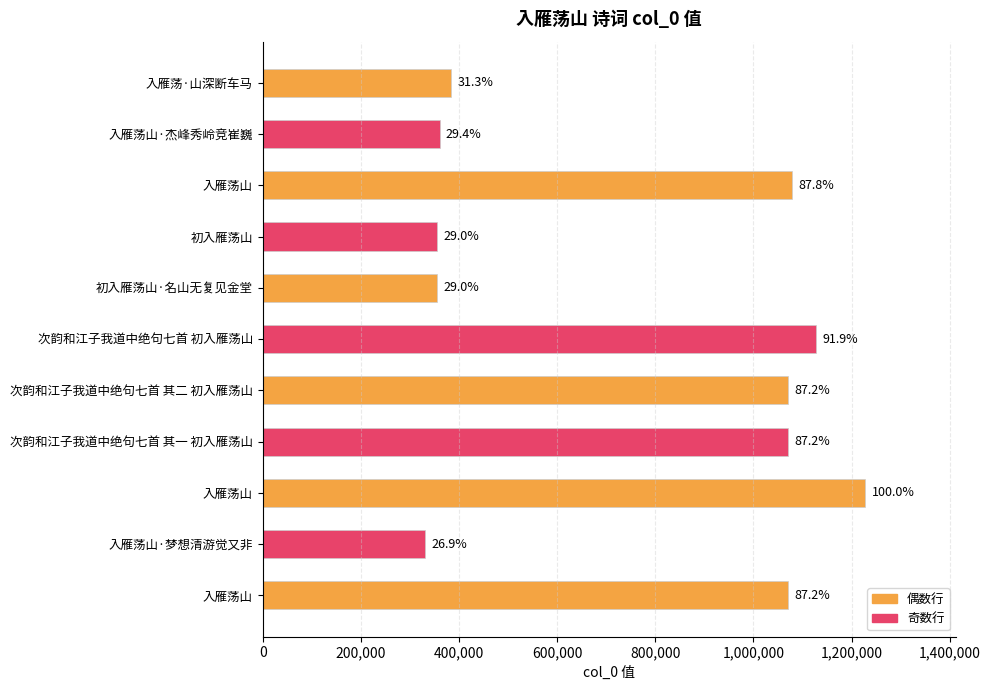

How many bars are there in total?

11